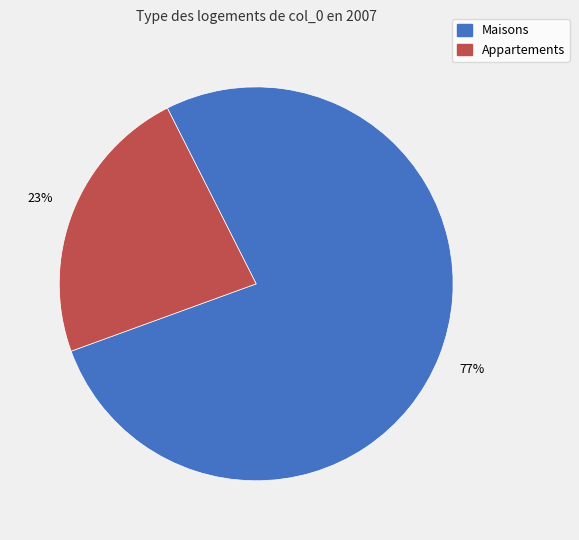

True or false: Maisons accounts for 88% of the total.

False